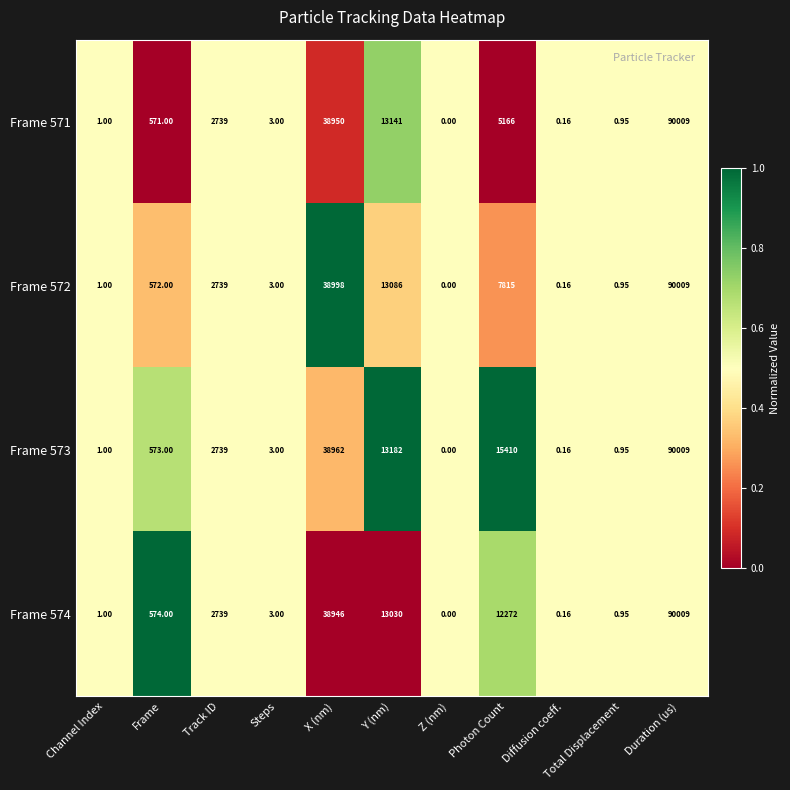

How many distinct data groups are displayed?

4